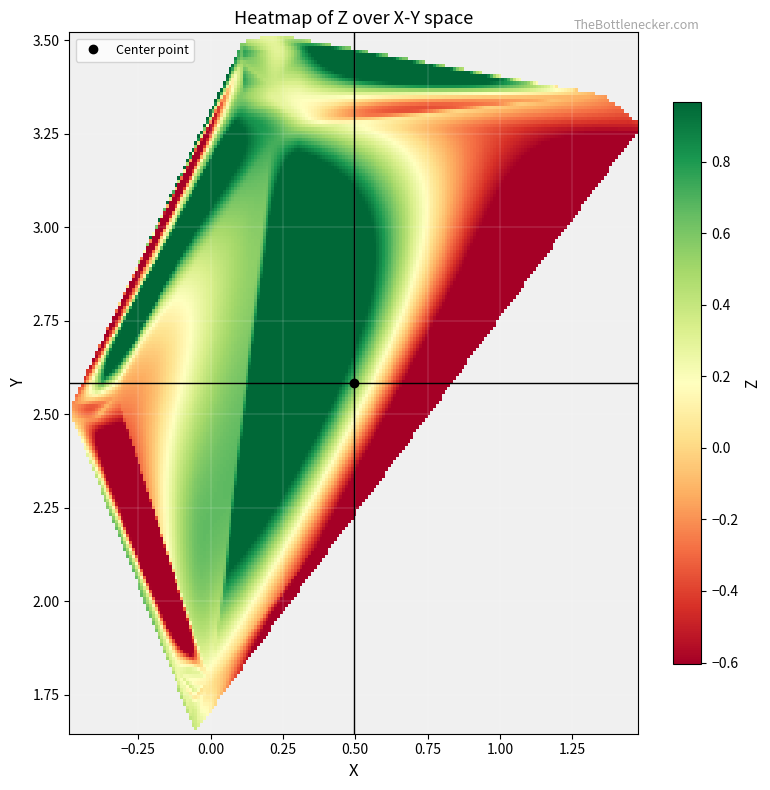

Reading left to right, what are all the values shown in this chart?

X: -0.1	-0.1	-0.1	-0.1	-0.4	-0.5	-0.3	0.3	0.2	0.1	0.1	0.1	1.5	-0.1	-0.1	-0.1	-0.5	-0.4	0.2	0.2	0.1	0.1	0.1	1.4	0.3	-0.1	0.0	-0.1	-0.4	-0.4	0.3	0.2	0.2	0.2	0.2	1.5
Y: 1.7	1.7	1.8	1.8	2.5	2.5	2.5	3.3	3.3	3.4	3.4	3.5	3.3	1.7	1.8	1.8	2.5	2.5	3.2	3.3	3.3	3.4	3.5	3.4	3.5	1.7	1.8	1.8	2.5	2.5	3.3	3.3	3.4	3.5	3.5	3.3
Z: 0.4	0.2	0.2	0.1	-0.2	-0.2	-0.2	0.5	0.5	0.6	0.6	0.5	-0.4	0.3	0.3	0.3	-0.0	-0.0	0.7	0.7	0.8	0.8	0.7	-0.2	1.0	0.1	0.1	-0.0	-0.3	-0.3	0.3	0.3	0.4	0.3	0.3	-0.6